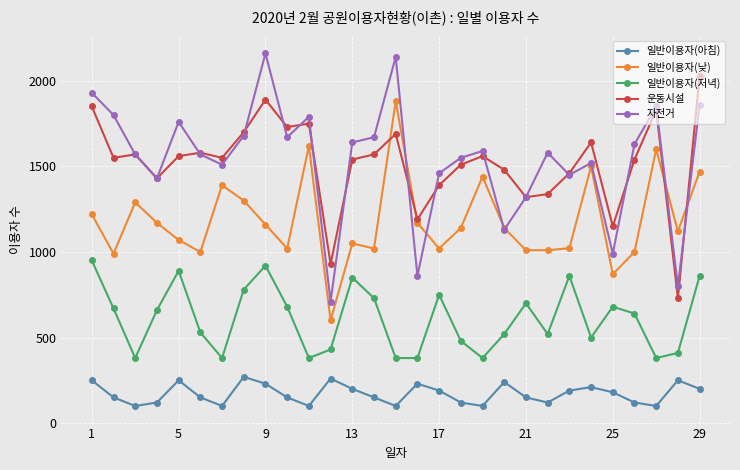

What are all the series names shown in the legend?

일반이용자(아침), 일반이용자(낮), 일반이용자(저녁), 운동시설, 자전거